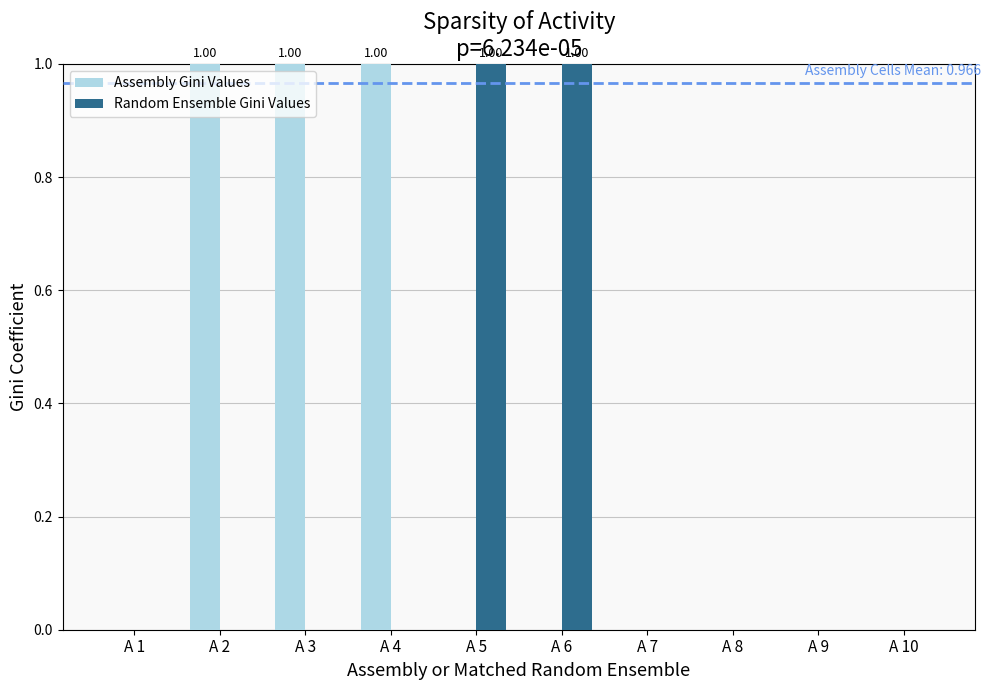

Which series has the largest total across all categories?

Assembly Gini Values